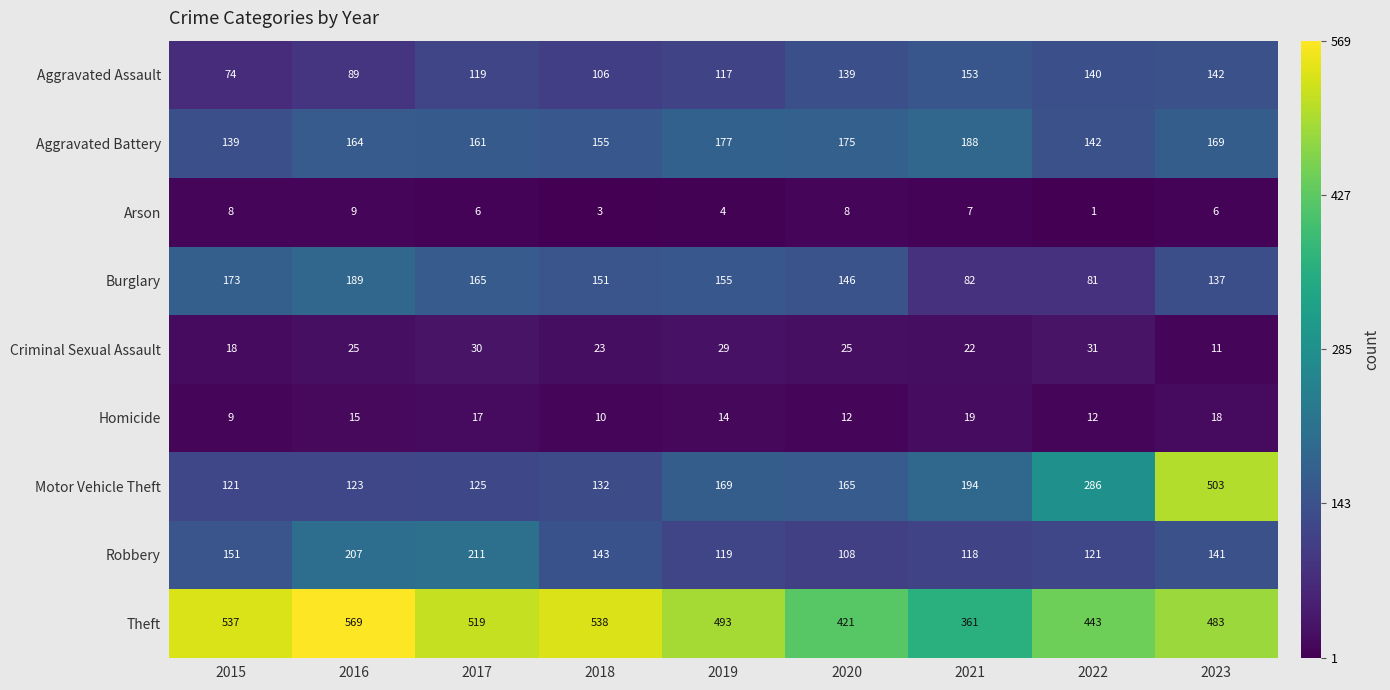

What is the difference between the maximum and second lowest values in the Robbery series?

93